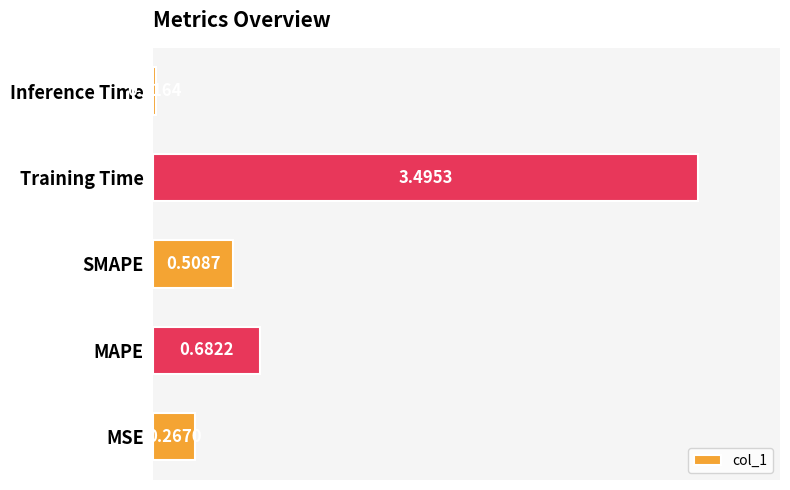

Which label corresponds to the largest value in the chart?

Training Time